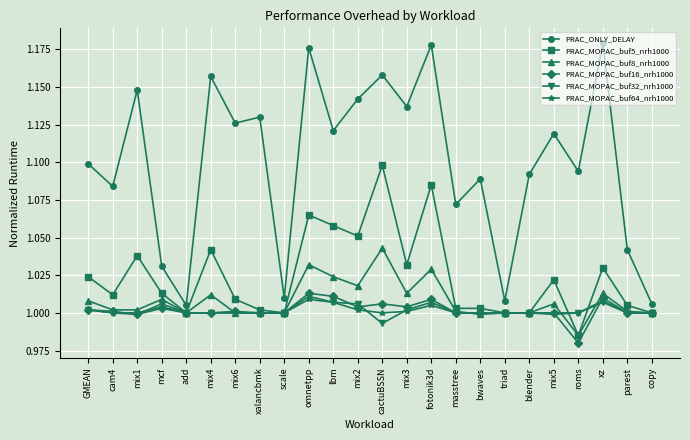

Which series has the largest range (max minus min)?

PRAC_ONLY_DELAY